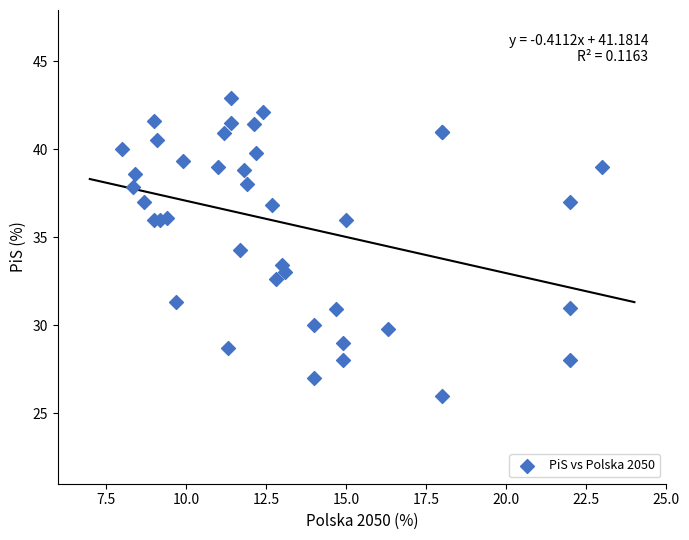

What Y value in the scatter plot is closest to 34?

34.3